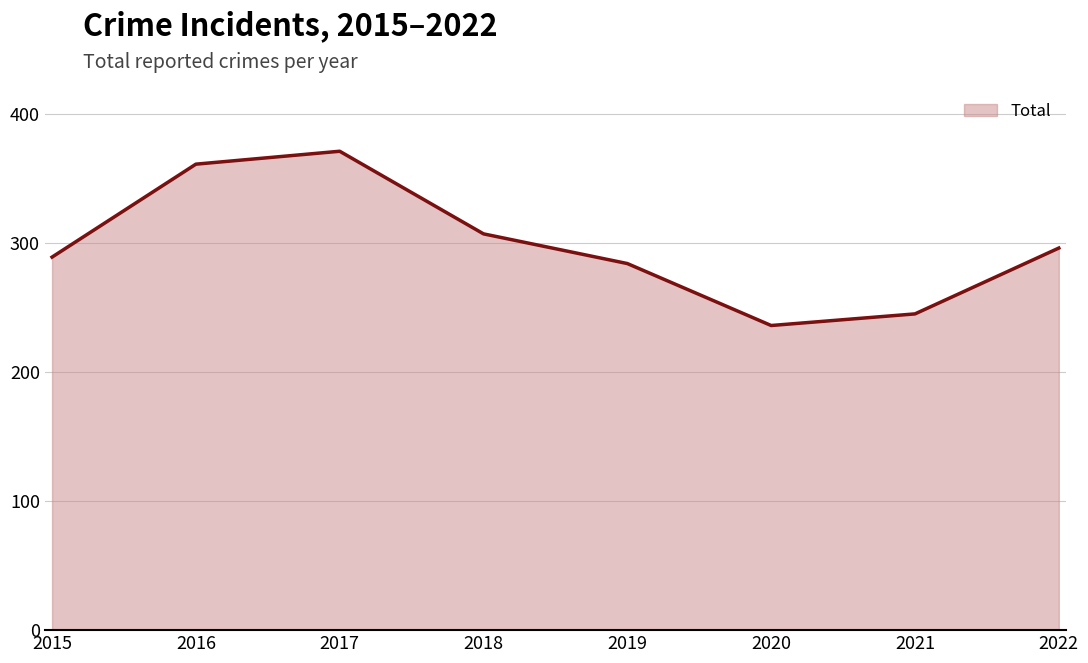

What is the minimum value shown in the chart?

236